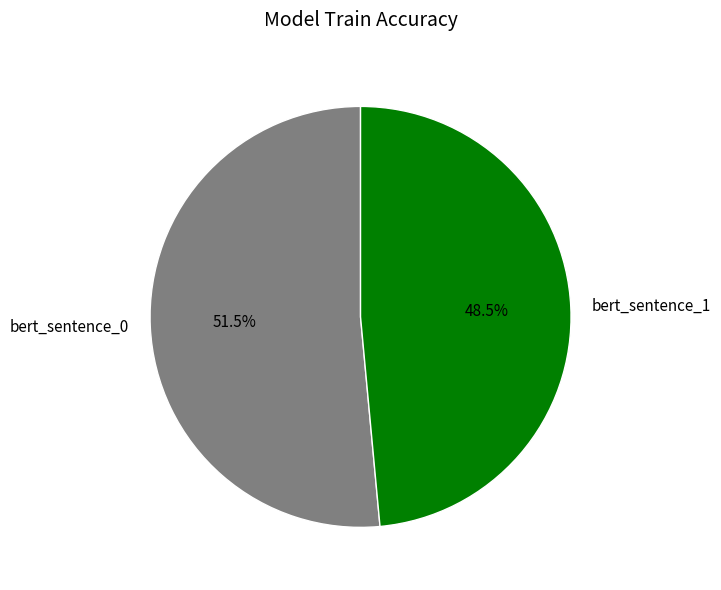

What portion of the pie excludes bert_sentence_1?

51.5%